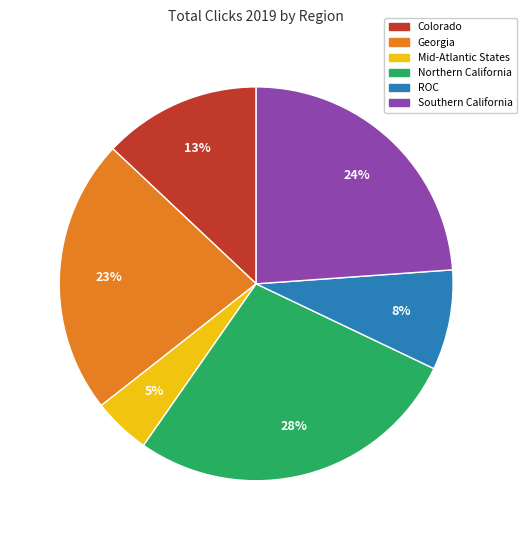

Count the number of slices in the pie.

6